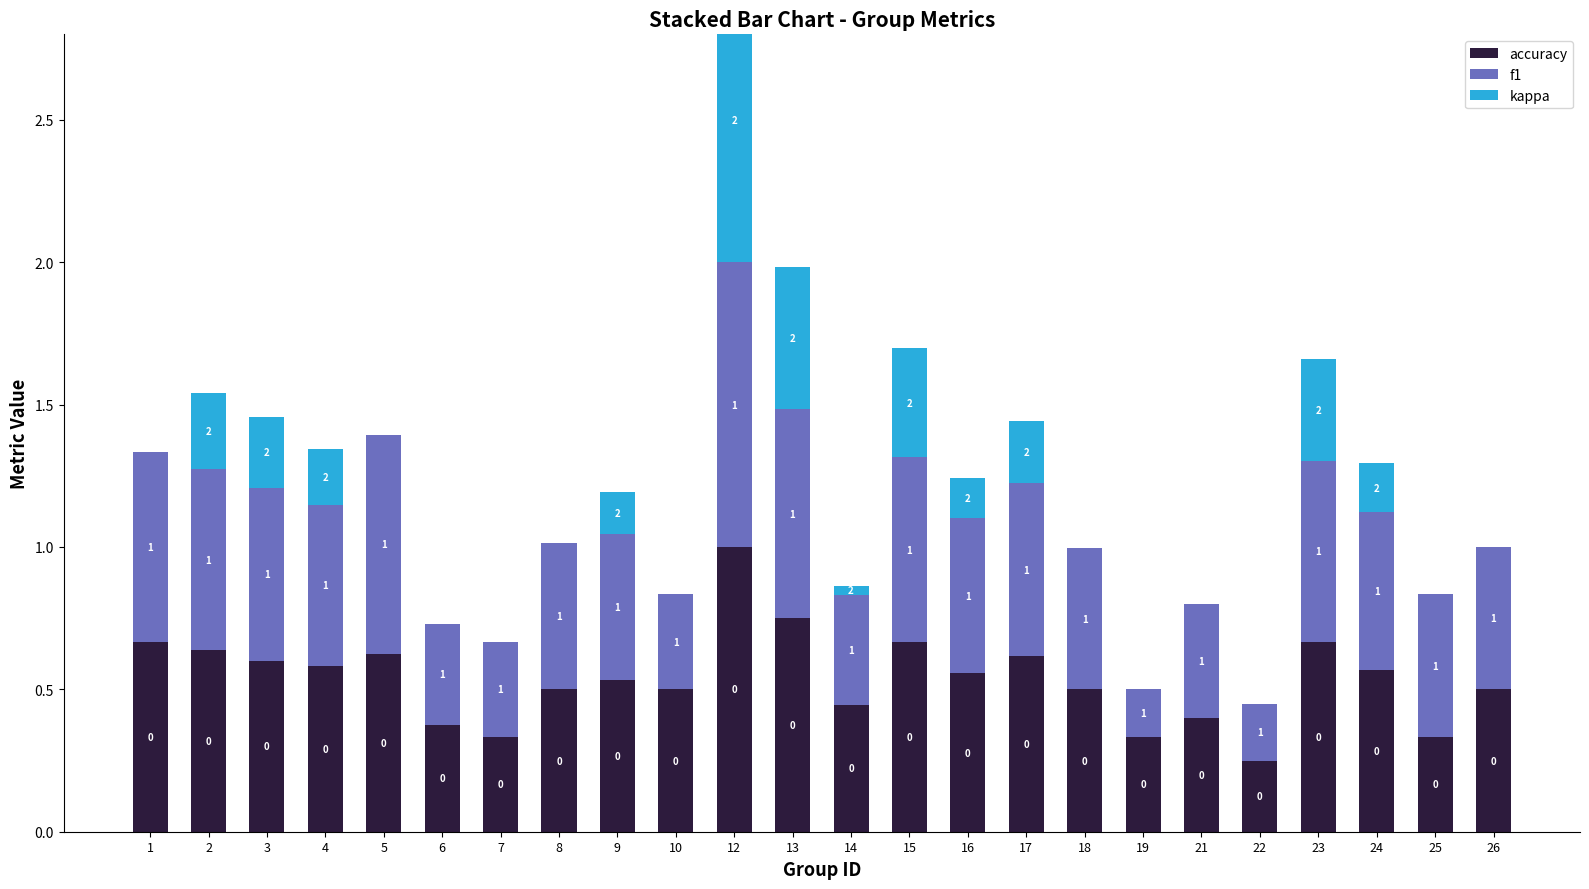

True or false: accuracy has a value of 0.9 at 8.

False